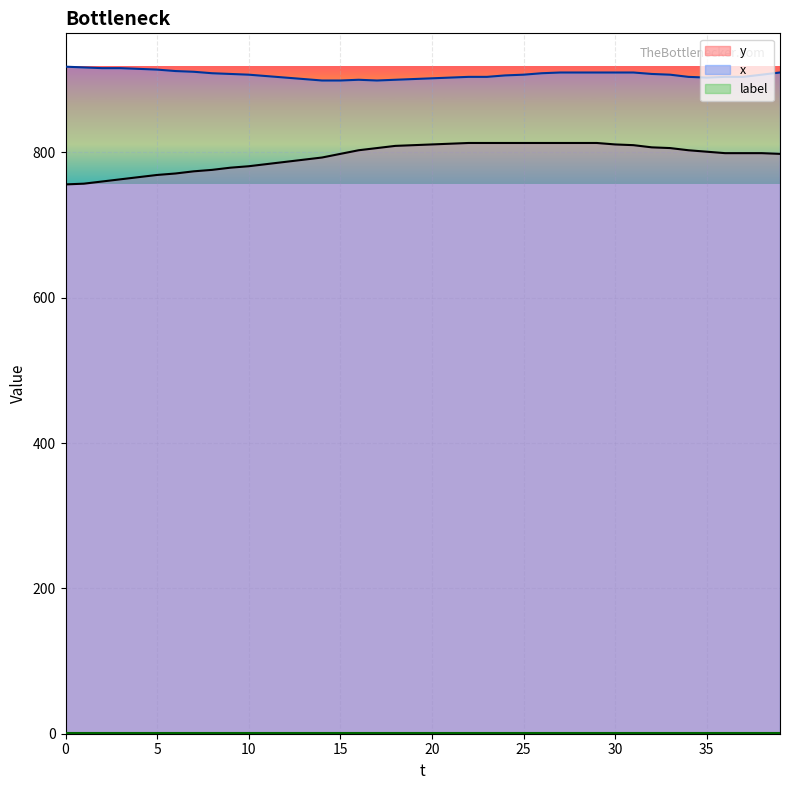

What is the average value of the x series?

907